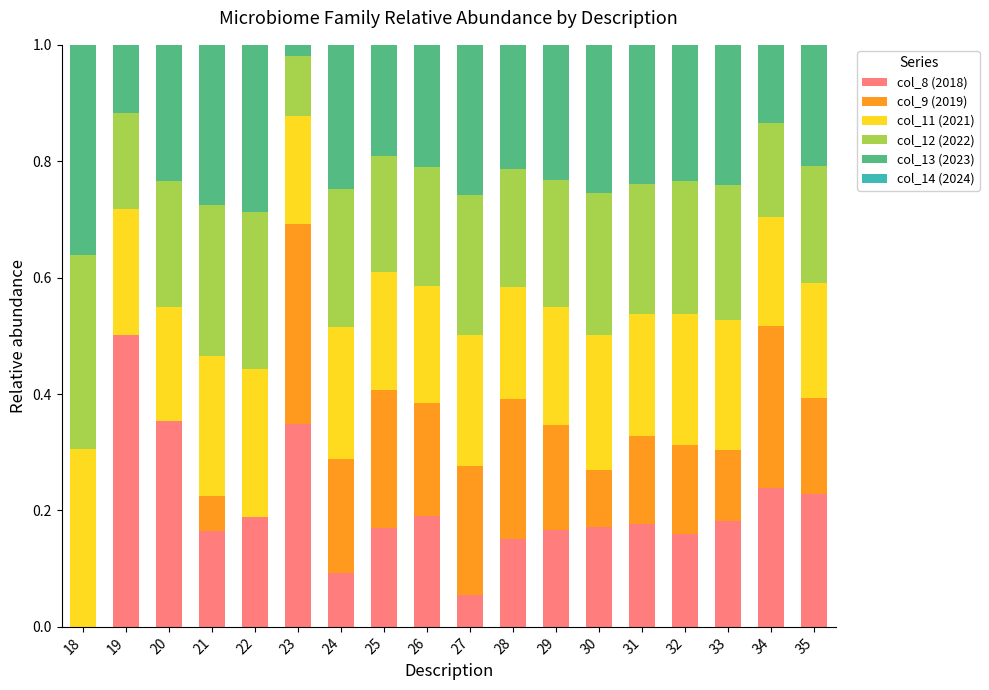

What is the sum of all col_8 (2018) values?

3.5